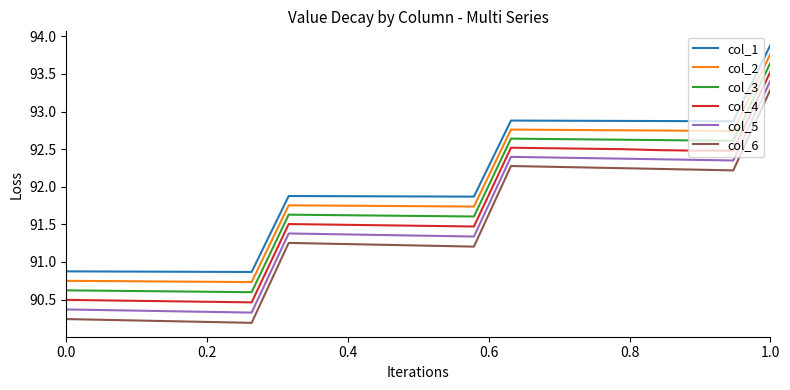

Which series has the largest range (max minus min)?

col_6